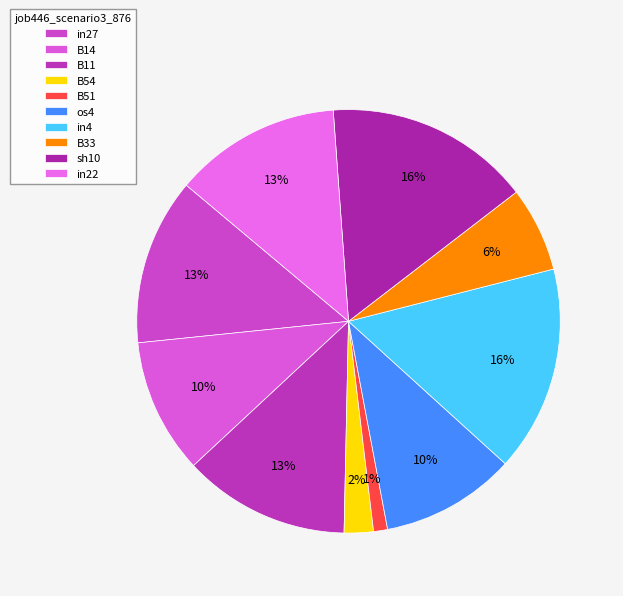

What percentage is the in22 slice, to the nearest percent?

13%